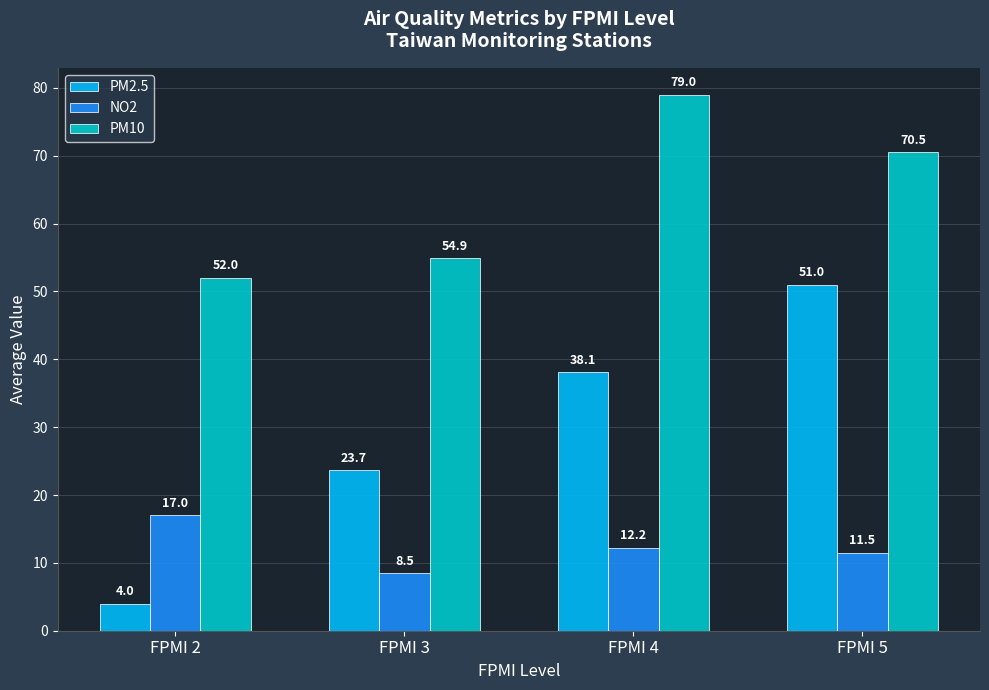

Rank the series by their average value, from highest to lowest.

PM10, PM2.5, NO2